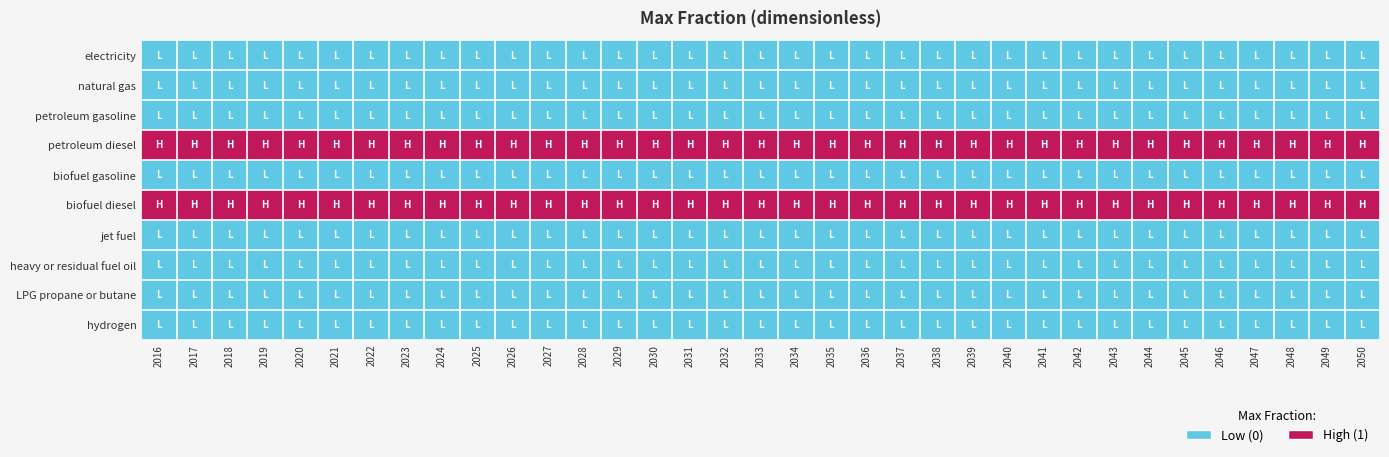

Reading right to left, list all the values displayed in this chart.

electricity: 2050=0	2049=0	2048=0	2047=0	2046=0	2045=0	2044=0	2043=0	2042=0	2041=0	2040=0	2039=0	2038=0	2037=0	2036=0	2035=0	2034=0	2033=0	2032=0	2031=0	2030=0	2029=0	2028=0	2027=0	2026=0	2025=0	2024=0	2023=0	2022=0	2021=0	2020=0	2019=0	2018=0	2017=0	2016=0
natural gas: 2050=0	2049=0	2048=0	2047=0	2046=0	2045=0	2044=0	2043=0	2042=0	2041=0	2040=0	2039=0	2038=0	2037=0	2036=0	2035=0	2034=0	2033=0	2032=0	2031=0	2030=0	2029=0	2028=0	2027=0	2026=0	2025=0	2024=0	2023=0	2022=0	2021=0	2020=0	2019=0	2018=0	2017=0	2016=0
petroleum gasoline: 2050=0	2049=0	2048=0	2047=0	2046=0	2045=0	2044=0	2043=0	2042=0	2041=0	2040=0	2039=0	2038=0	2037=0	2036=0	2035=0	2034=0	2033=0	2032=0	2031=0	2030=0	2029=0	2028=0	2027=0	2026=0	2025=0	2024=0	2023=0	2022=0	2021=0	2020=0	2019=0	2018=0	2017=0	2016=0
petroleum diesel: 2050=1	2049=1	2048=1	2047=1	2046=1	2045=1	2044=1	2043=1	2042=1	2041=1	2040=1	2039=1	2038=1	2037=1	2036=1	2035=1	2034=1	2033=1	2032=1	2031=1	2030=1	2029=1	2028=1	2027=1	2026=1	2025=1	2024=1	2023=1	2022=1	2021=1	2020=1	2019=1	2018=1	2017=1	2016=1
biofuel gasoline: 2050=0	2049=0	2048=0	2047=0	2046=0	2045=0	2044=0	2043=0	2042=0	2041=0	2040=0	2039=0	2038=0	2037=0	2036=0	2035=0	2034=0	2033=0	2032=0	2031=0	2030=0	2029=0	2028=0	2027=0	2026=0	2025=0	2024=0	2023=0	2022=0	2021=0	2020=0	2019=0	2018=0	2017=0	2016=0
biofuel diesel: 2050=1	2049=1	2048=1	2047=1	2046=1	2045=1	2044=1	2043=1	2042=1	2041=1	2040=1	2039=1	2038=1	2037=1	2036=1	2035=1	2034=1	2033=1	2032=1	2031=1	2030=1	2029=1	2028=1	2027=1	2026=1	2025=1	2024=1	2023=1	2022=1	2021=1	2020=1	2019=1	2018=1	2017=1	2016=1
jet fuel: 2050=0	2049=0	2048=0	2047=0	2046=0	2045=0	2044=0	2043=0	2042=0	2041=0	2040=0	2039=0	2038=0	2037=0	2036=0	2035=0	2034=0	2033=0	2032=0	2031=0	2030=0	2029=0	2028=0	2027=0	2026=0	2025=0	2024=0	2023=0	2022=0	2021=0	2020=0	2019=0	2018=0	2017=0	2016=0
heavy or residual fuel oil: 2050=0	2049=0	2048=0	2047=0	2046=0	2045=0	2044=0	2043=0	2042=0	2041=0	2040=0	2039=0	2038=0	2037=0	2036=0	2035=0	2034=0	2033=0	2032=0	2031=0	2030=0	2029=0	2028=0	2027=0	2026=0	2025=0	2024=0	2023=0	2022=0	2021=0	2020=0	2019=0	2018=0	2017=0	2016=0
LPG propane or butane: 2050=0	2049=0	2048=0	2047=0	2046=0	2045=0	2044=0	2043=0	2042=0	2041=0	2040=0	2039=0	2038=0	2037=0	2036=0	2035=0	2034=0	2033=0	2032=0	2031=0	2030=0	2029=0	2028=0	2027=0	2026=0	2025=0	2024=0	2023=0	2022=0	2021=0	2020=0	2019=0	2018=0	2017=0	2016=0
hydrogen: 2050=0	2049=0	2048=0	2047=0	2046=0	2045=0	2044=0	2043=0	2042=0	2041=0	2040=0	2039=0	2038=0	2037=0	2036=0	2035=0	2034=0	2033=0	2032=0	2031=0	2030=0	2029=0	2028=0	2027=0	2026=0	2025=0	2024=0	2023=0	2022=0	2021=0	2020=0	2019=0	2018=0	2017=0	2016=0